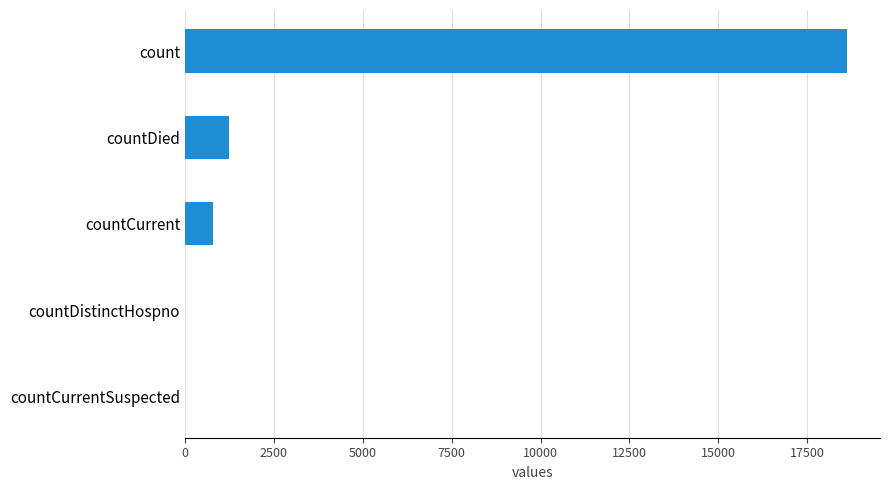

Between countCurrentSuspected and count, which is larger?

count